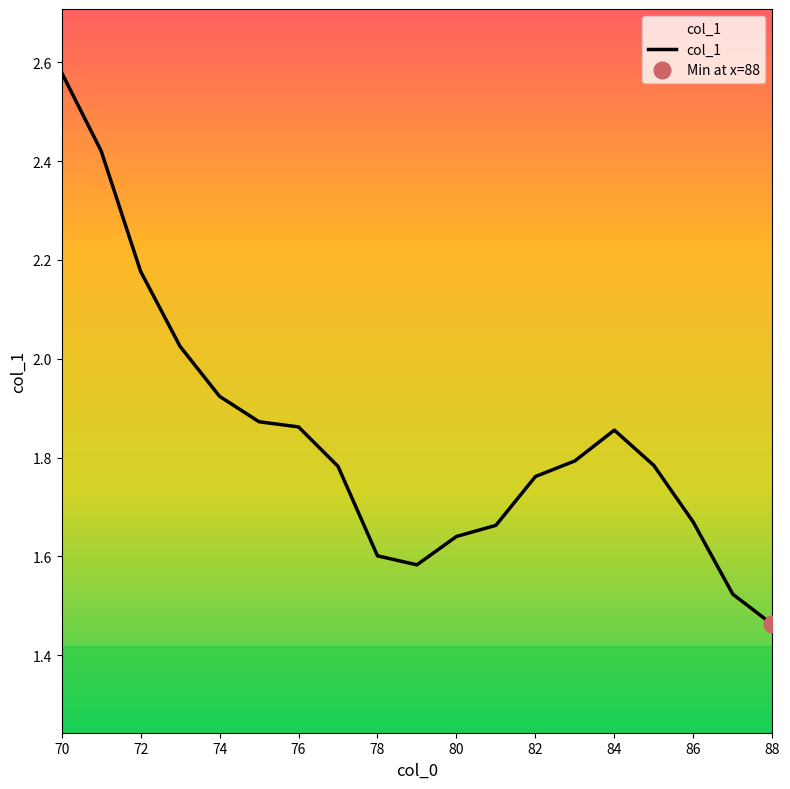

What is the smallest value displayed?

1.5